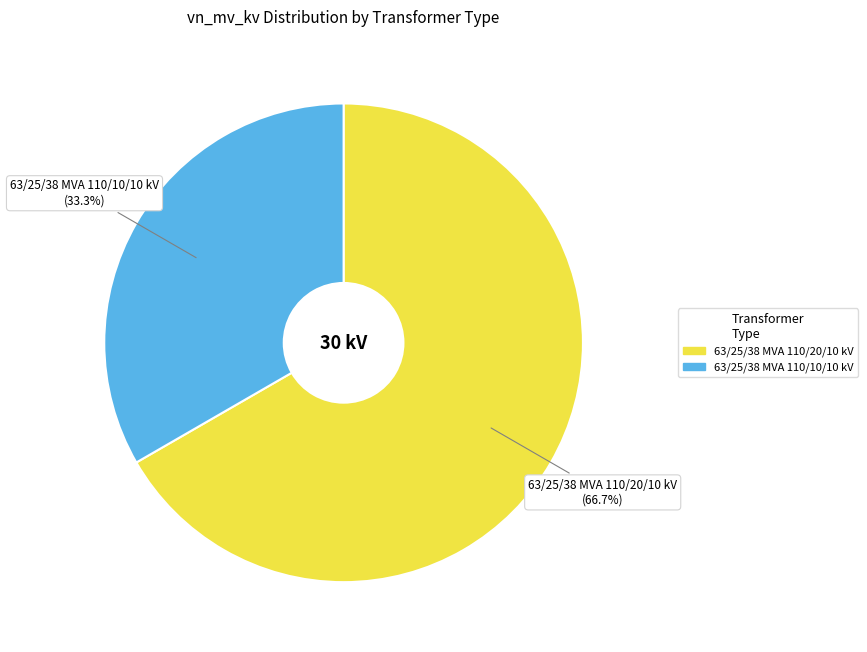

Is it true that 63/25/38 MVA 110/10/10 kV is 33% of the pie?

True